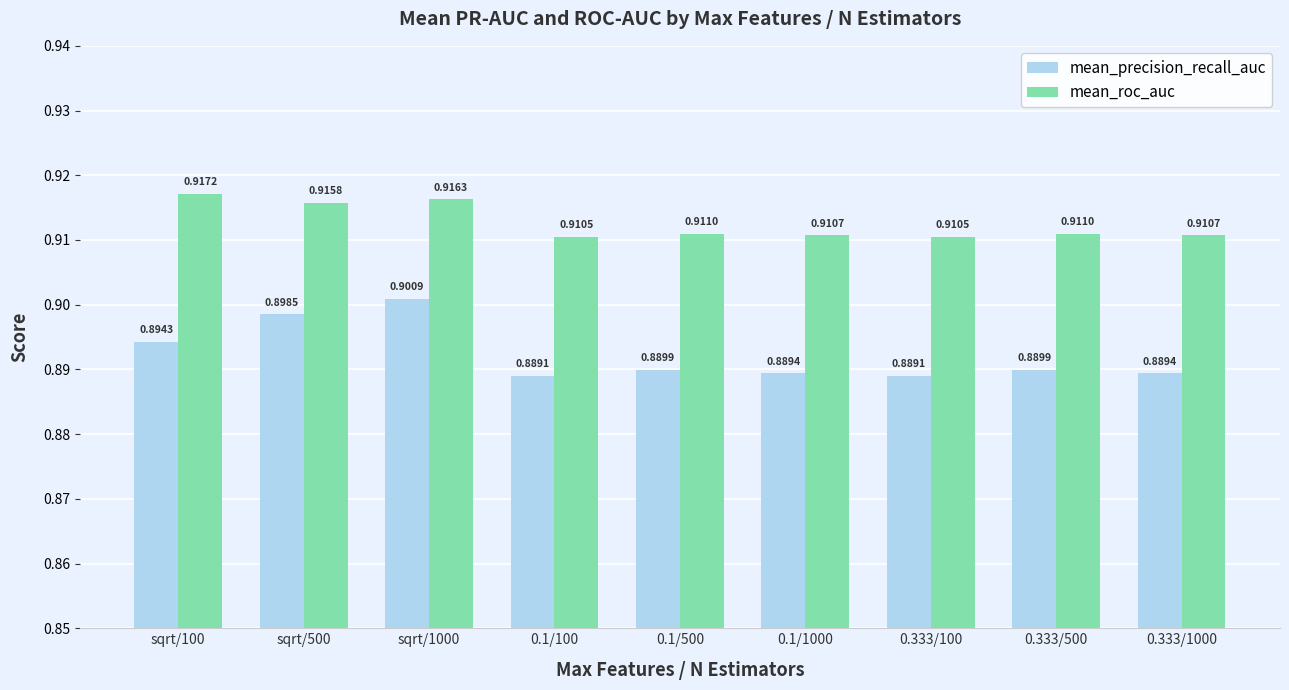

Is it true that mean_precision_recall_auc equals 0.3 at 0.333/1000?

False